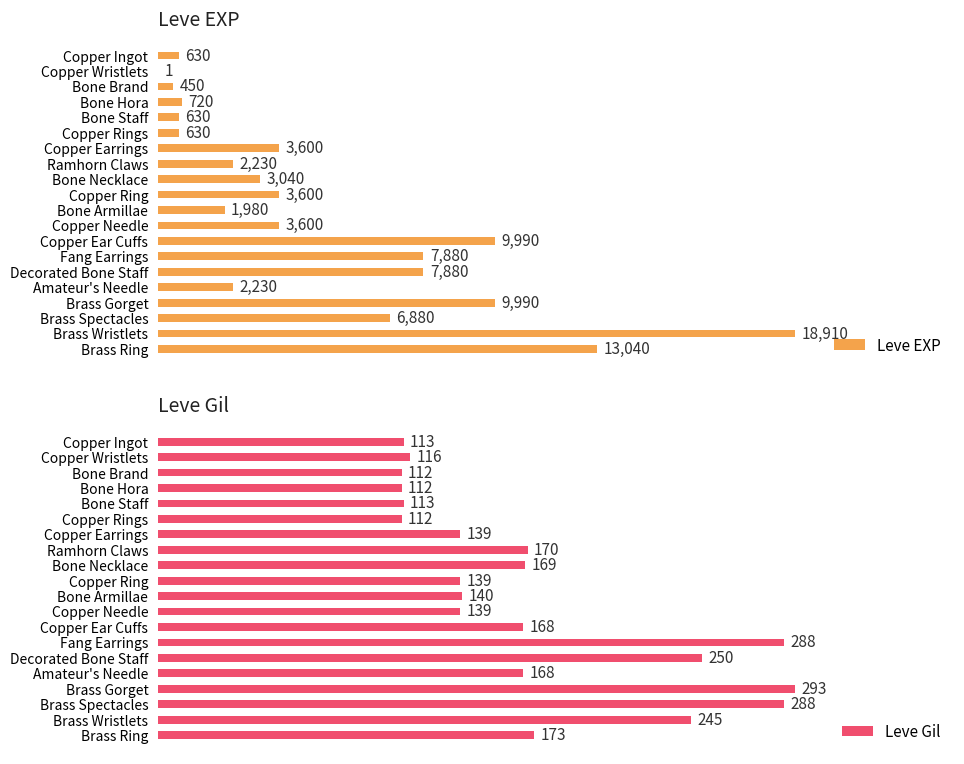

At which label is Leve Gil closest to 202?

Brass Ring